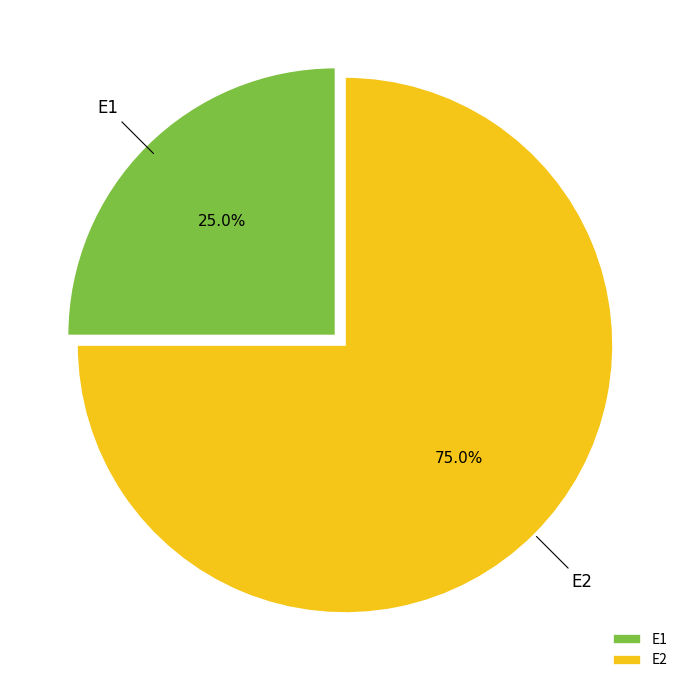

Is it true that E1 is 31% of the pie?

False